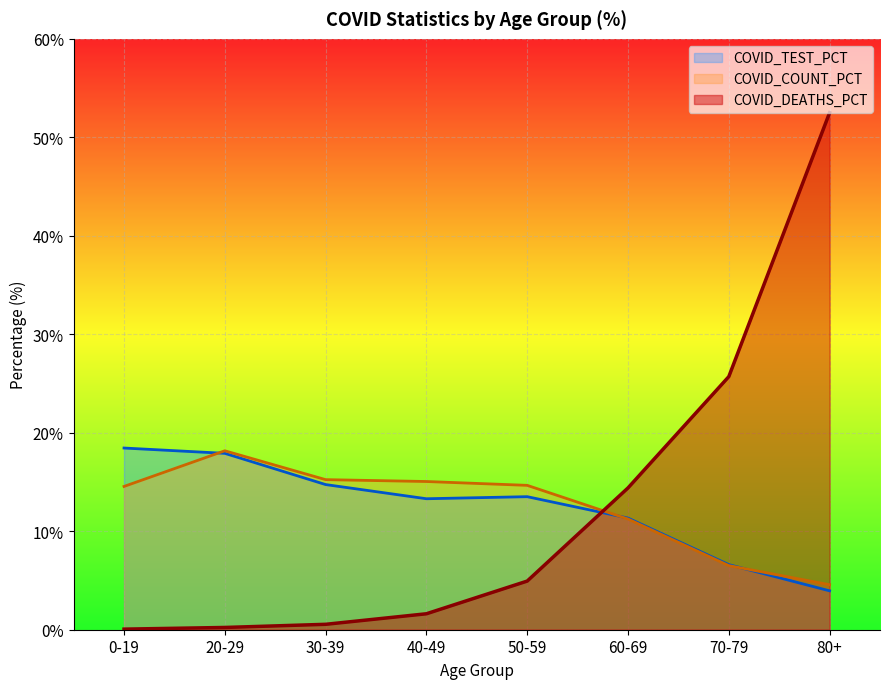

Which series ends up on top after the final intersection of COVID_COUNT_PCT and COVID_DEATHS_PCT?

COVID_DEATHS_PCT